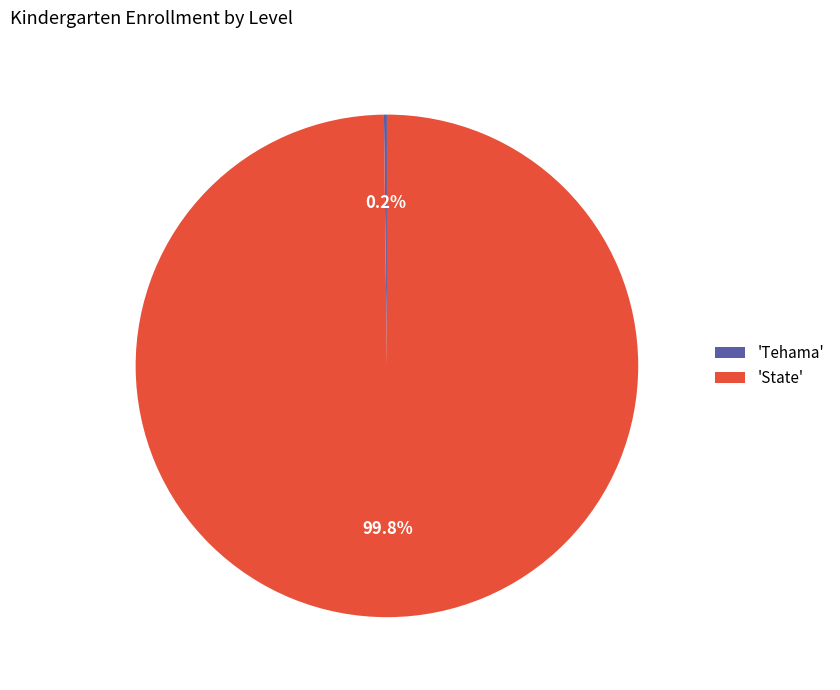

What portion of the pie excludes 'State'?

0.2%